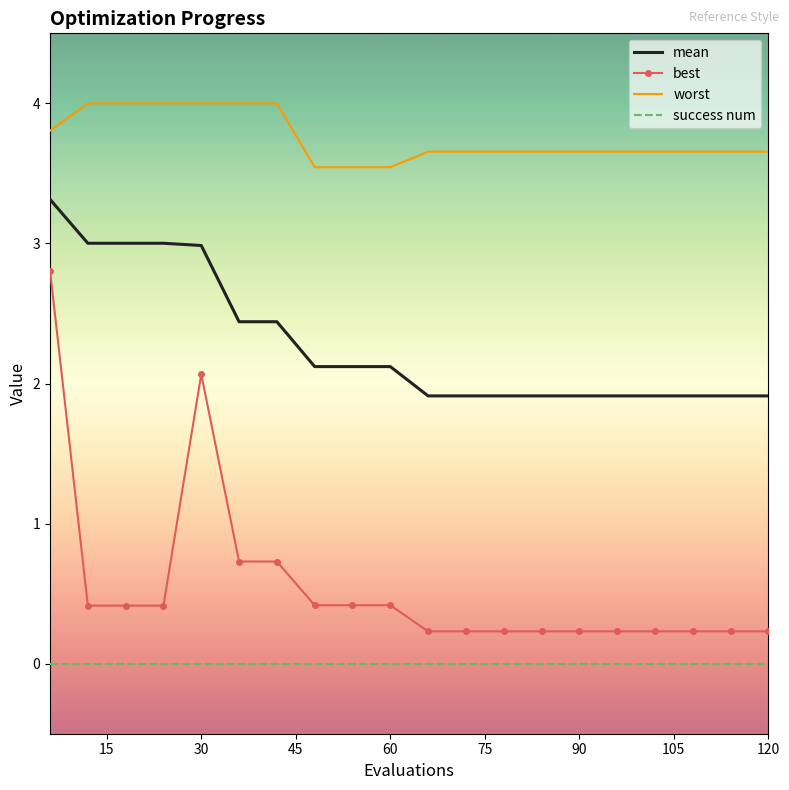

Which series has the largest total across all categories?

worst